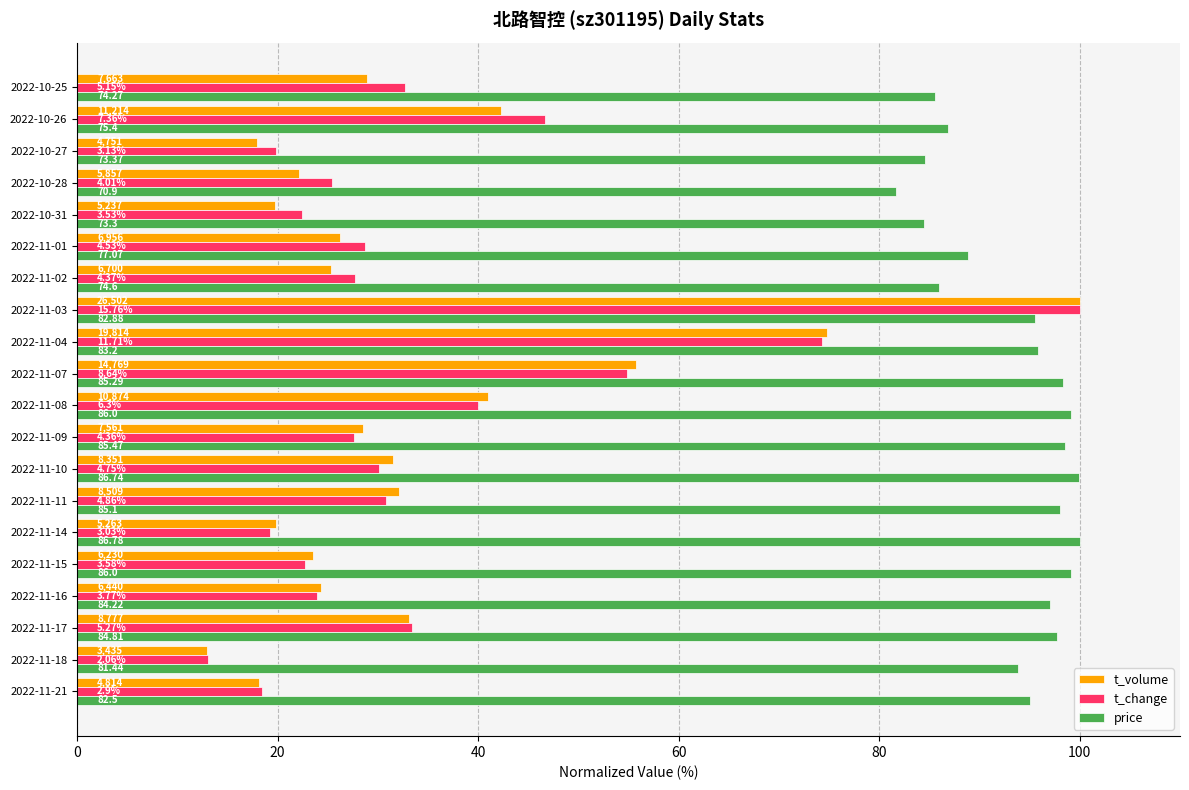

What are all the series names shown in the legend?

t_volume, t_change, price